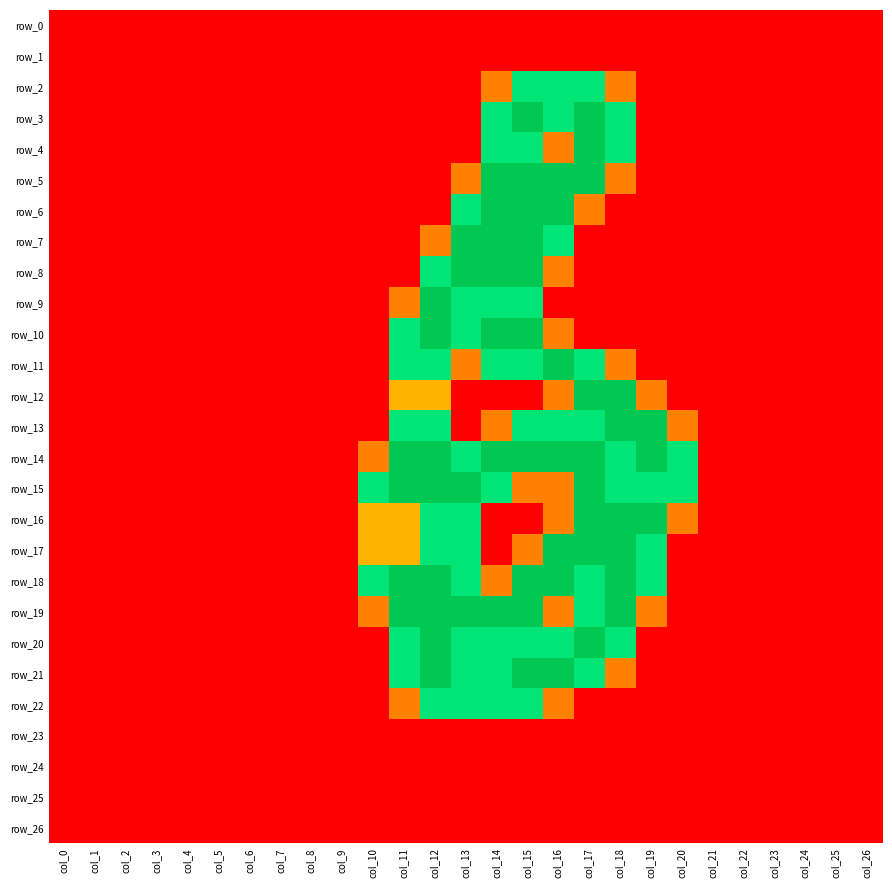

How many values in row_7 are above zero?

5